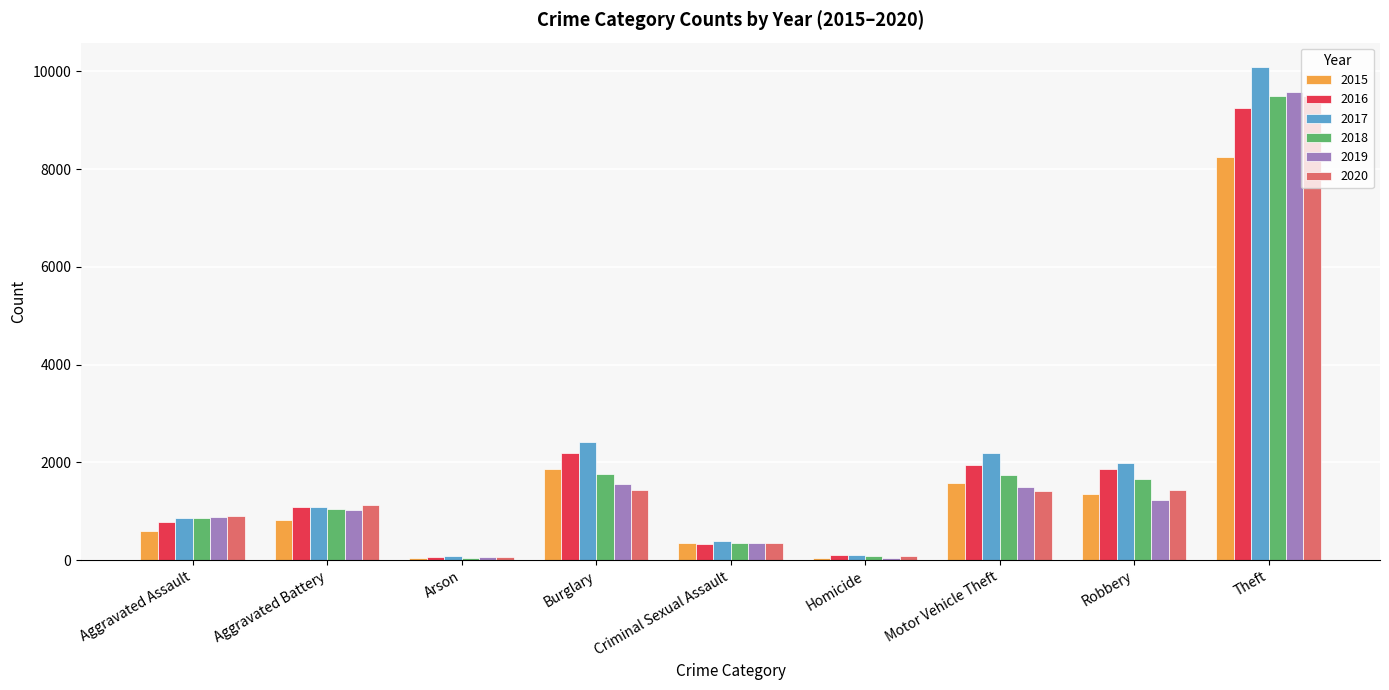

How many bars are there in total?

54